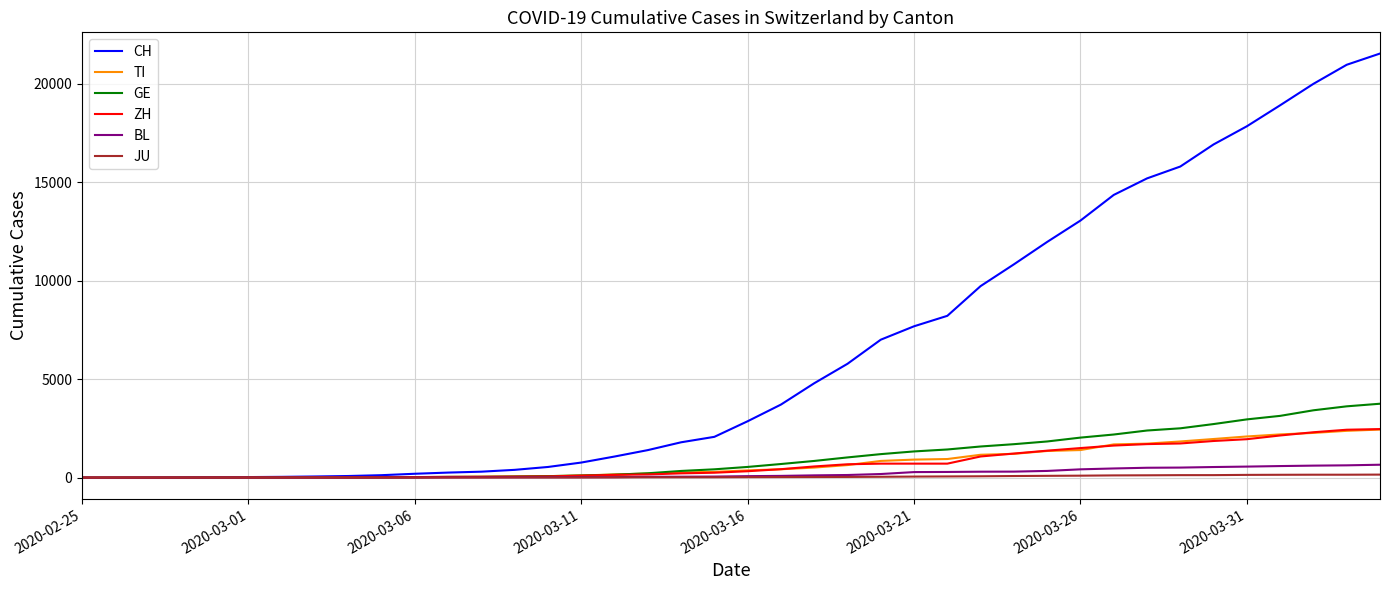

Which series has the largest total across all categories?

CH